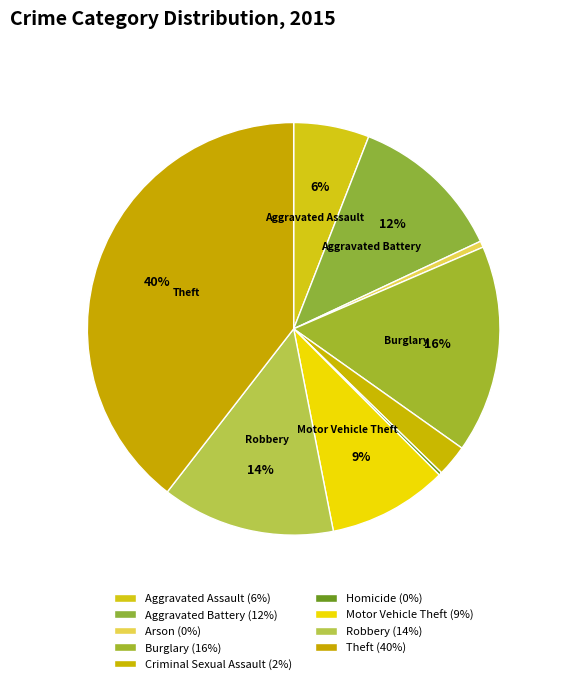

What percentage is NOT represented by Burglary?

83.7%